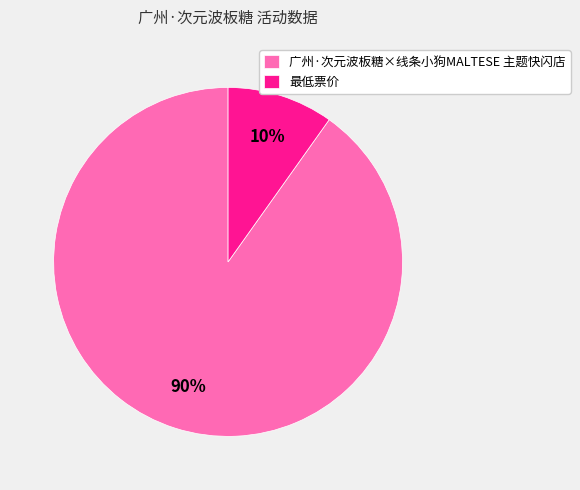

Which category accounts for the majority?

广州·次元波板糖×线条小狗MALTESE 主题快闪店